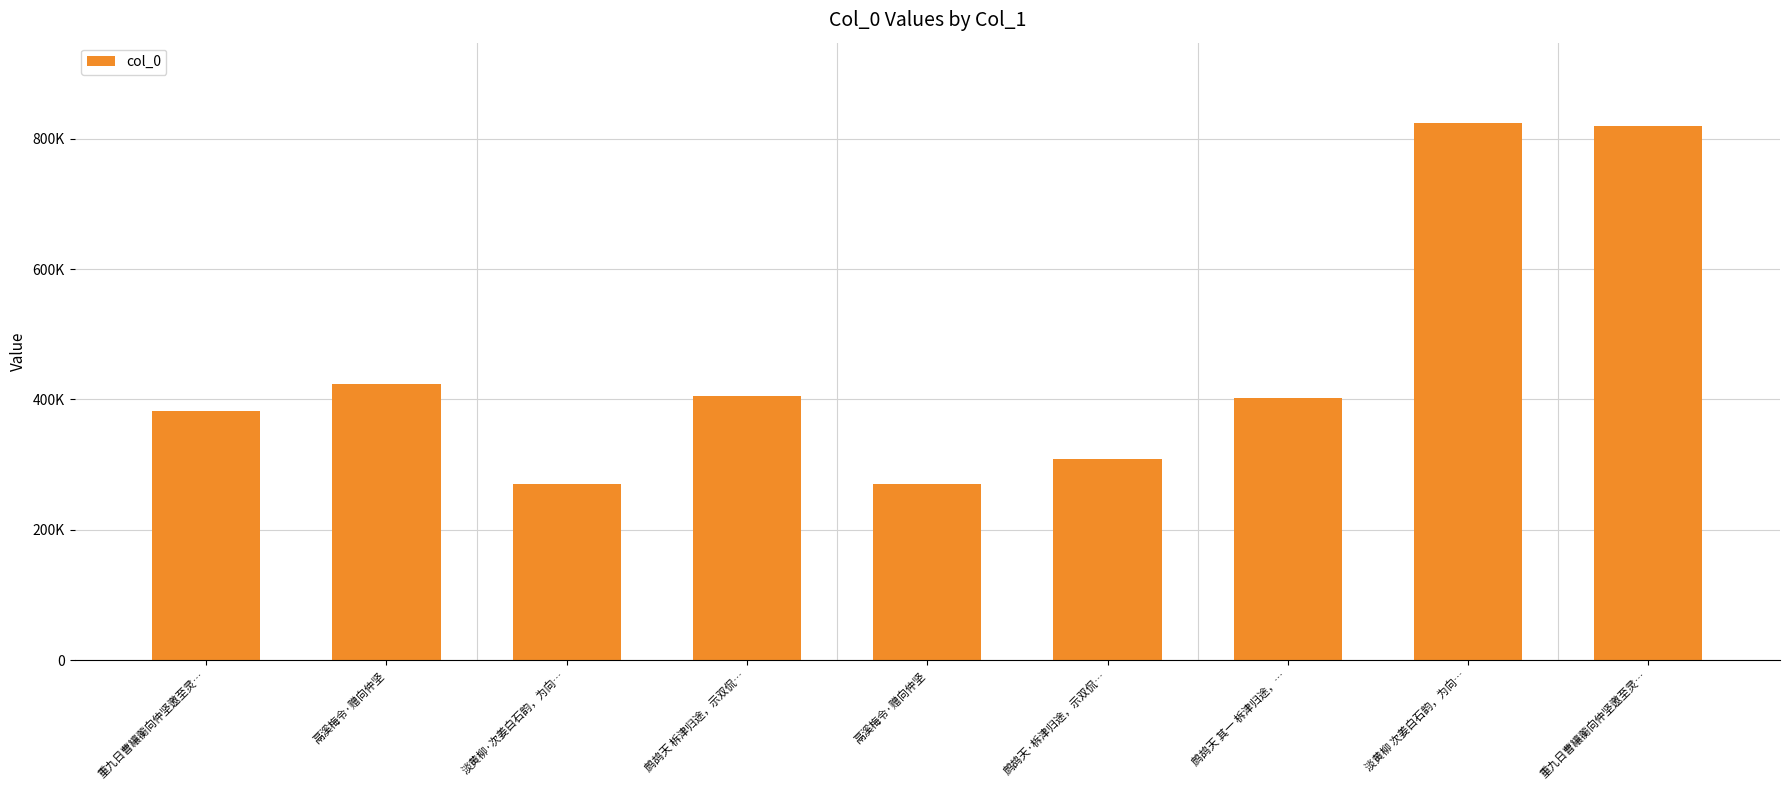

Reading left to right, extract all data points from this chart.

381603	423919	269963	405280	270354	309486	402967	823623	819221